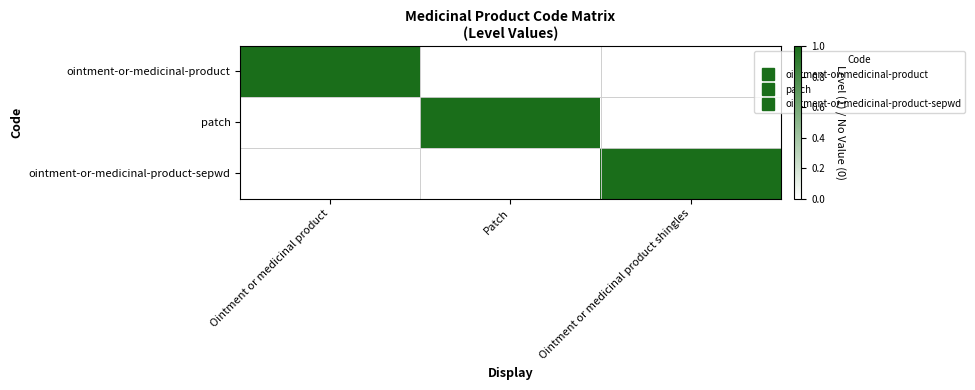

At which category is the sum across all series the highest?

Ointment or medicinal product